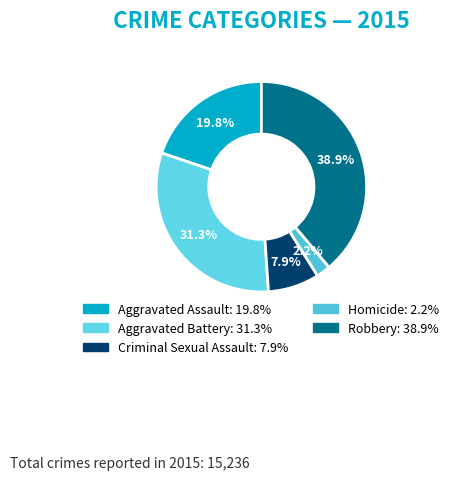

The Criminal Sexual Assault slice represents 8% of the pie. True or false?

True